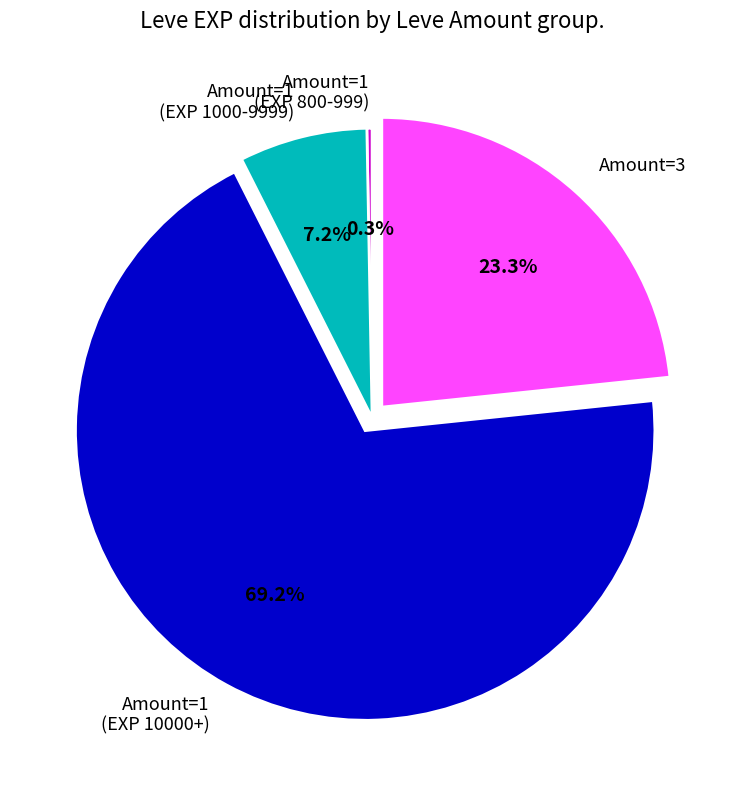

How many segments does this pie chart have?

4